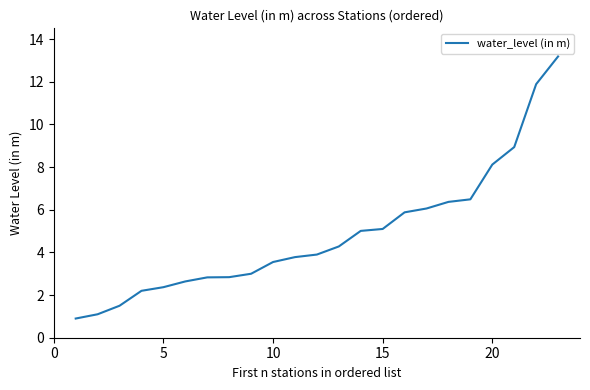

What is the maximum value shown in the chart?

13.2